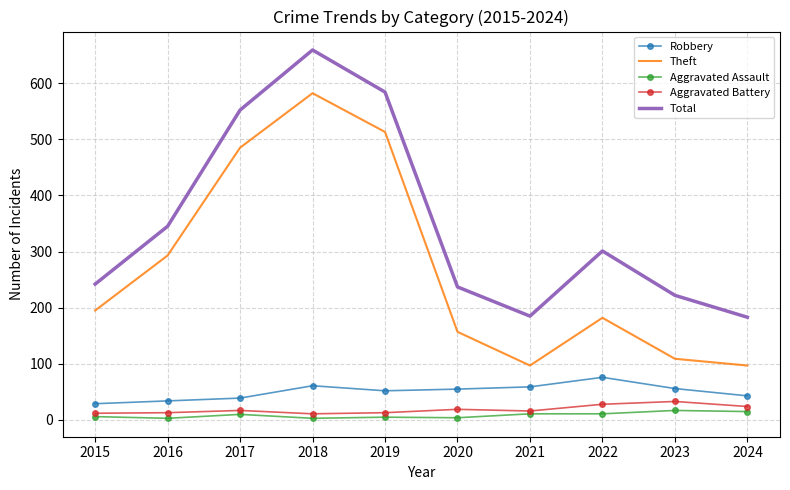

Is the value of Theft at 2017 greater than the value of Total at 2018?

No